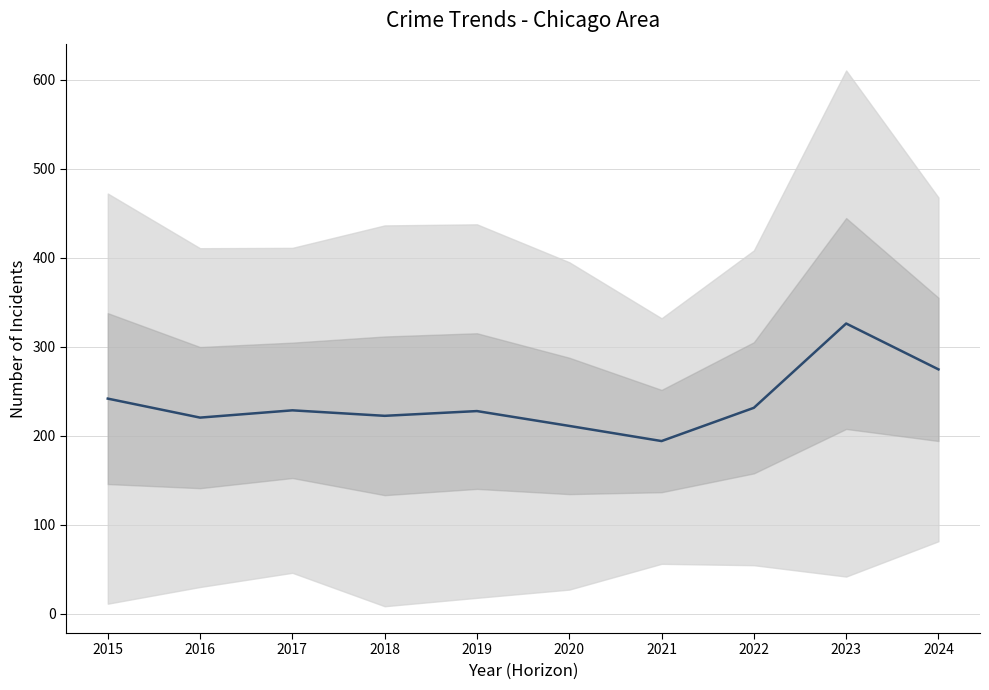

What is the value of the 4th point from the left?

222.5